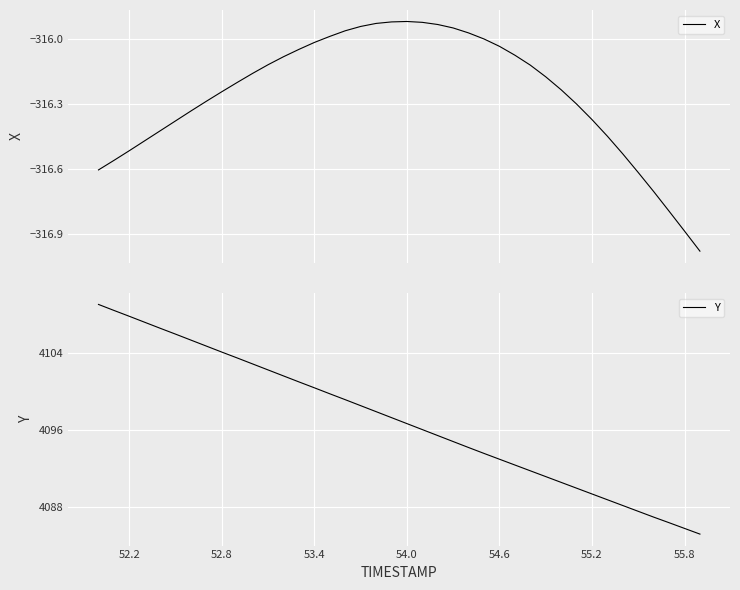

True or false: X and Y intersect in this chart.

False